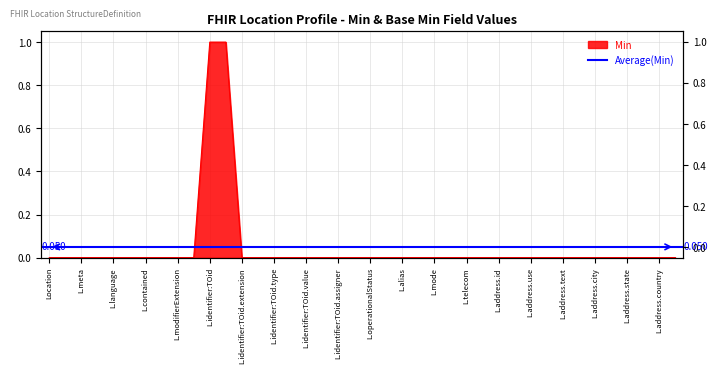

True or false: the data has more than 0 interior local peaks.

False